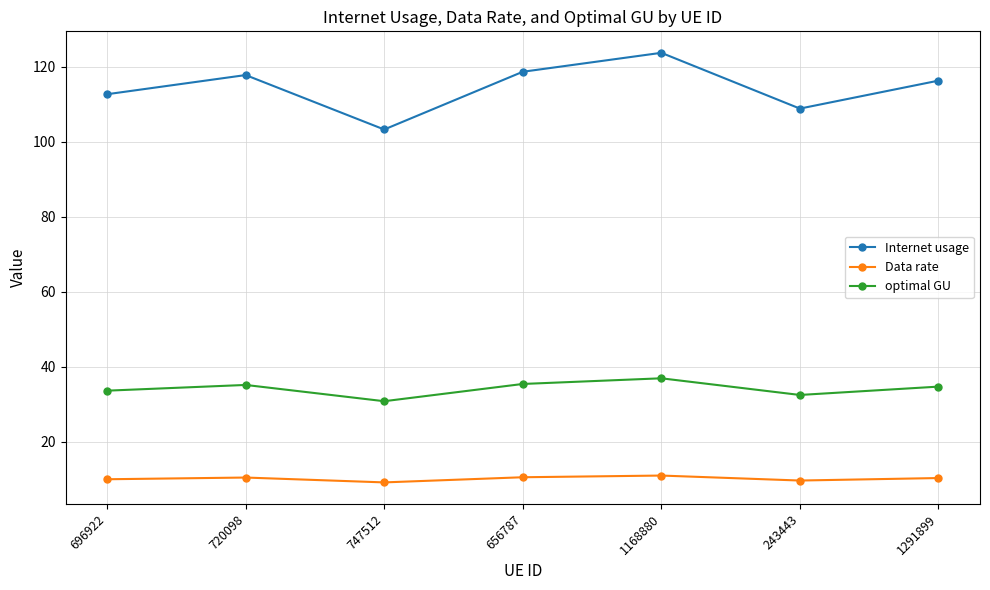

Which category has the lowest value in the Internet usage series?

747512